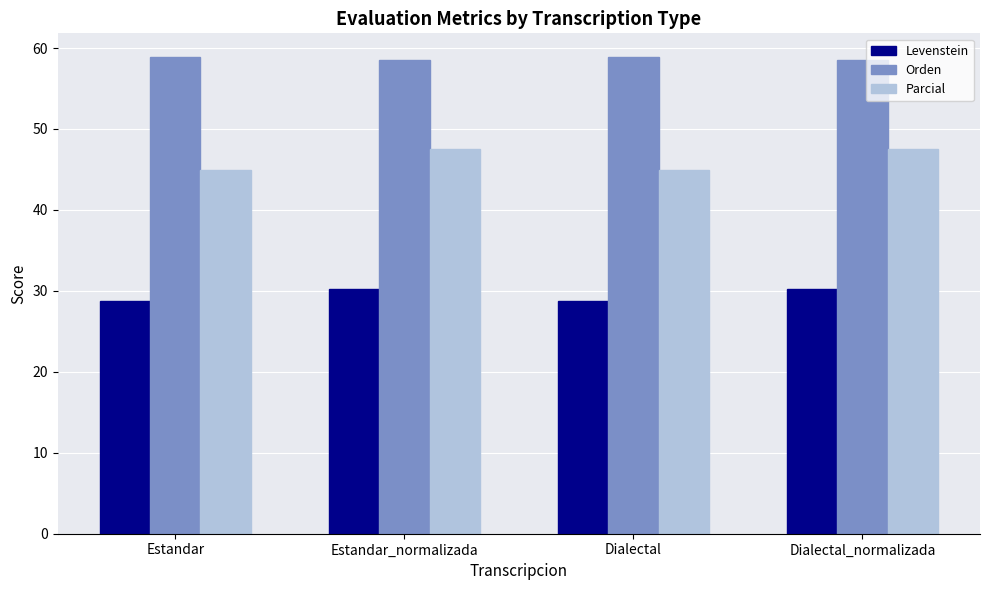

How many groups of bars are there?

4